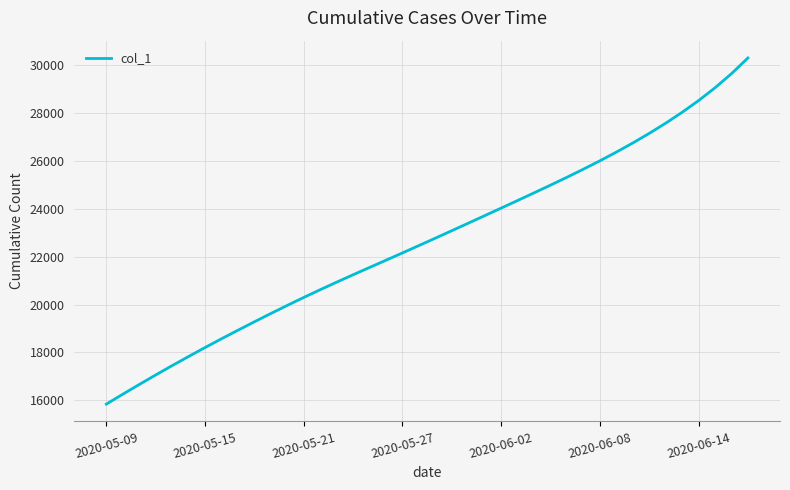

What is the minimum value shown in the chart?

15842.6